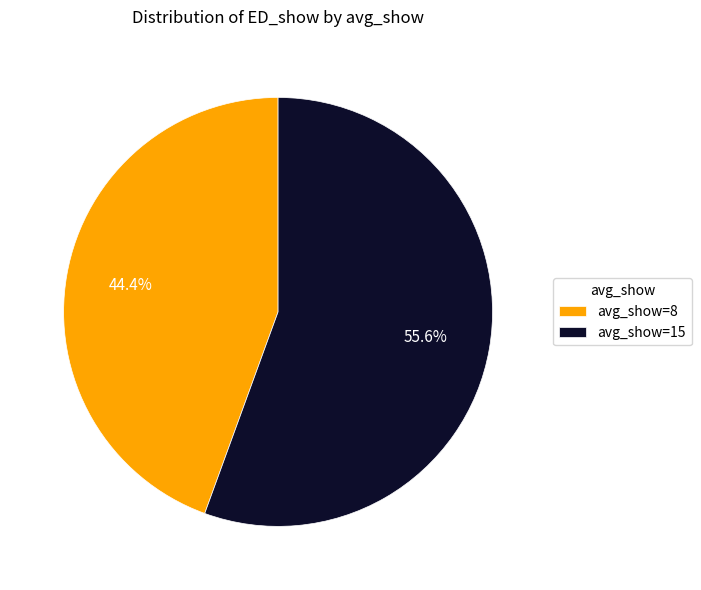

Between avg_show=15 and avg_show=8, which is larger?

avg_show=15